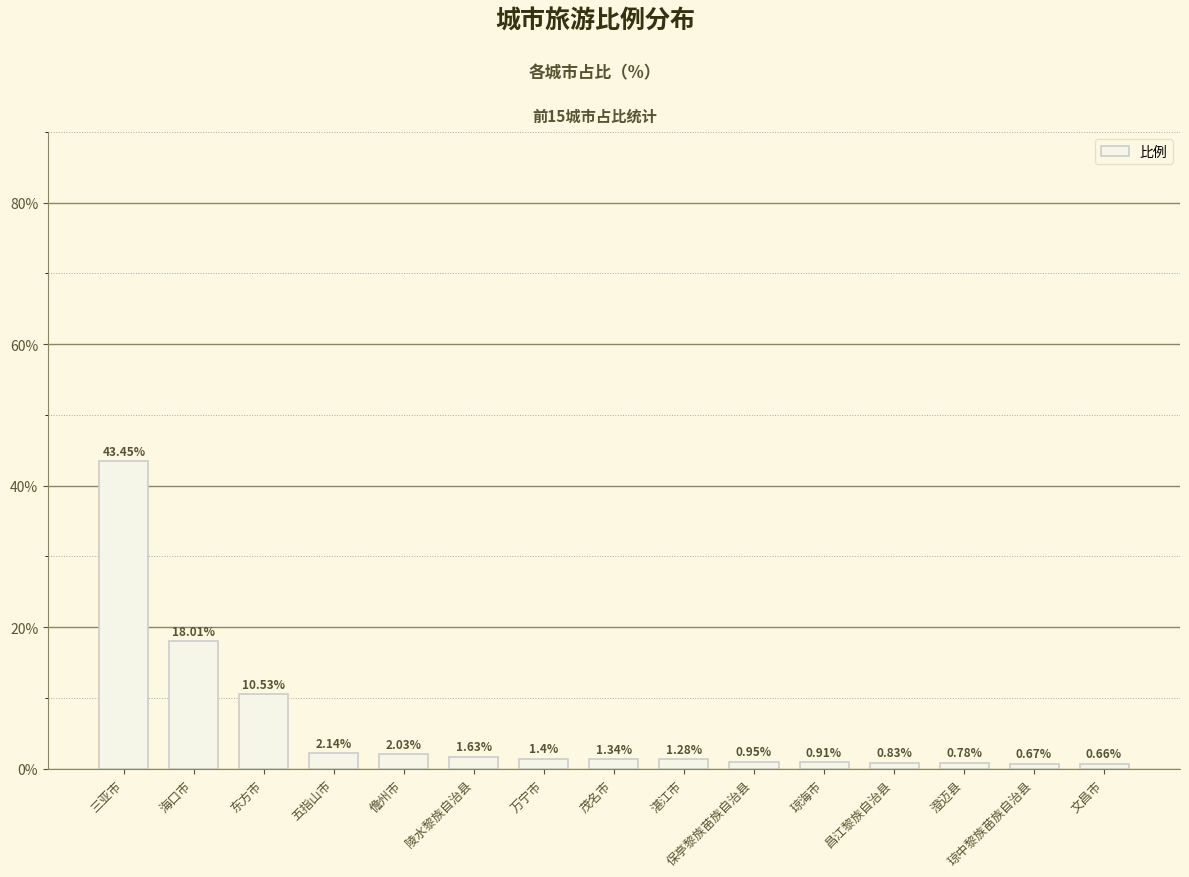

What is the sum of the values at 保亭黎族苗族自治县 and 三亚市?

44.4